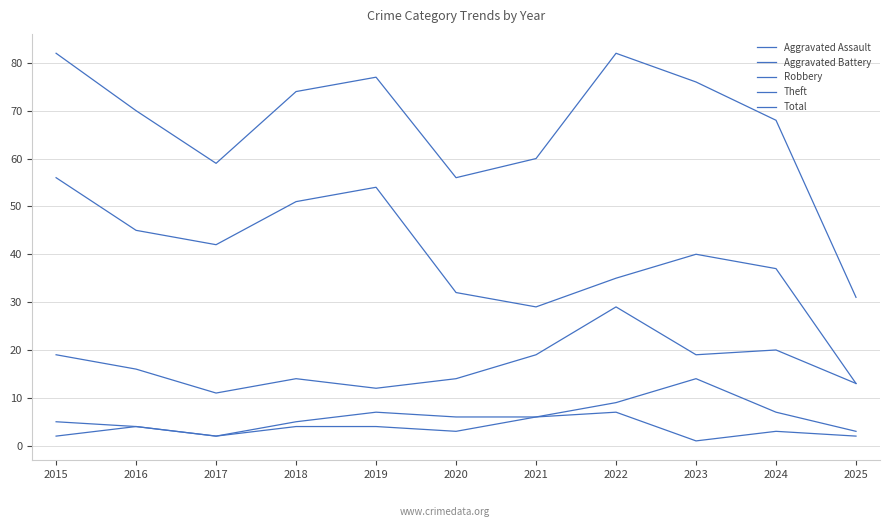

Does the chart have visible grid lines?

Yes